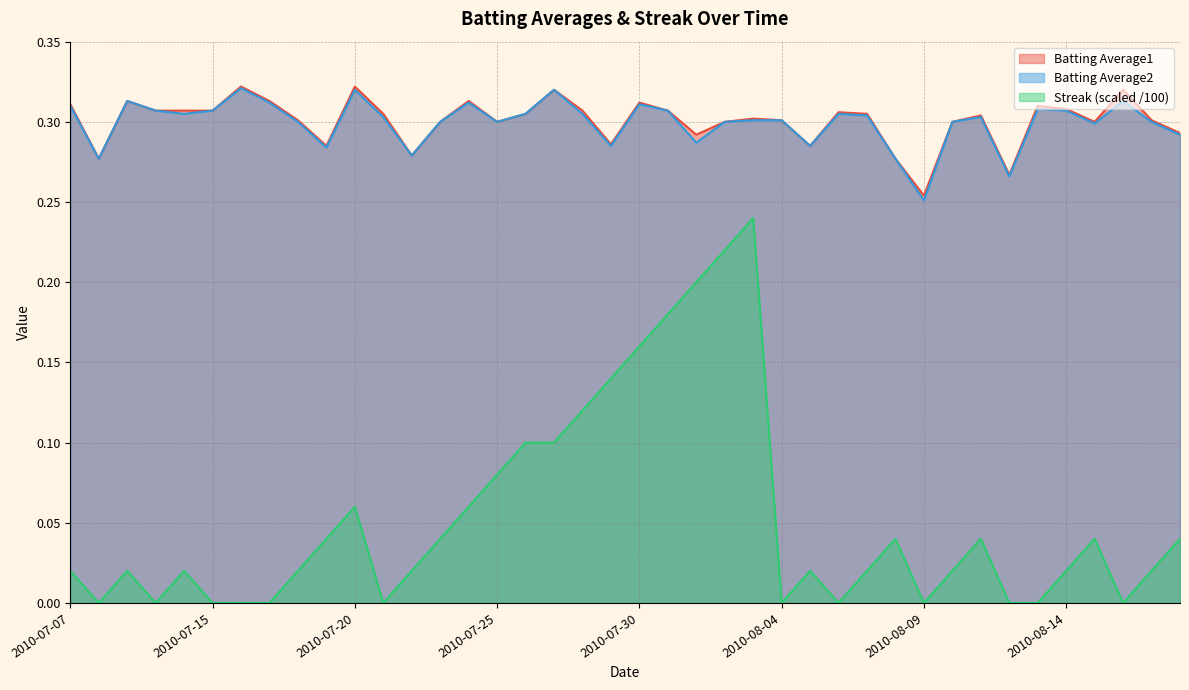

What is the average value of the Streak series?

0.1